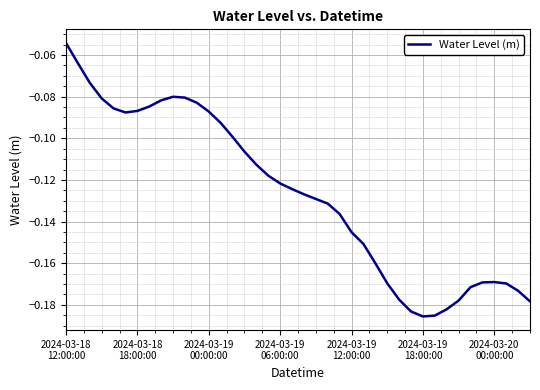

How many lines are shown in the chart?

1